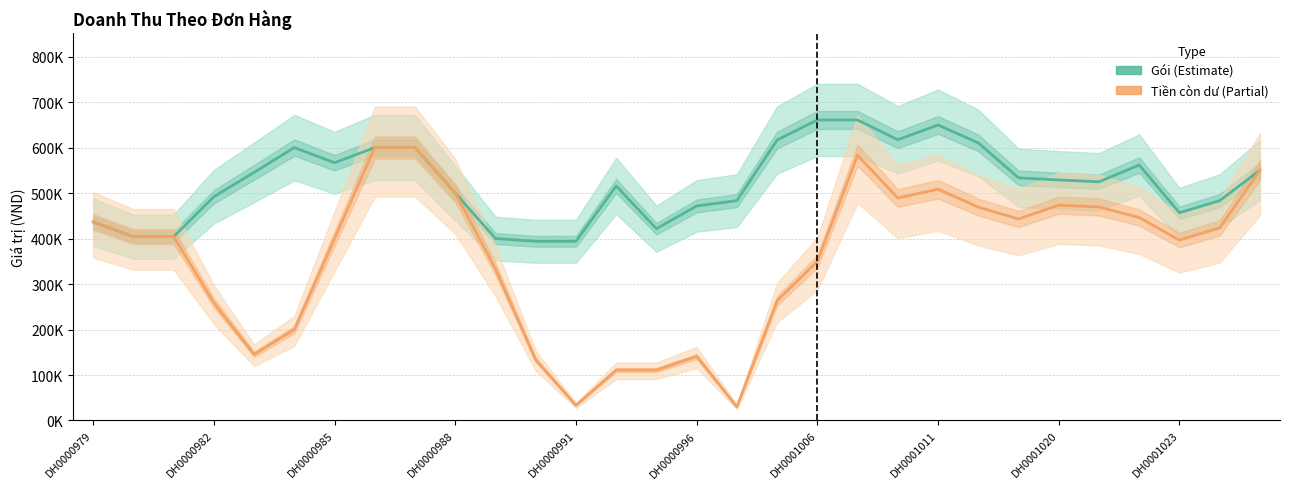

At which label does Tiền còn dư (Partial) reach its minimum?

16